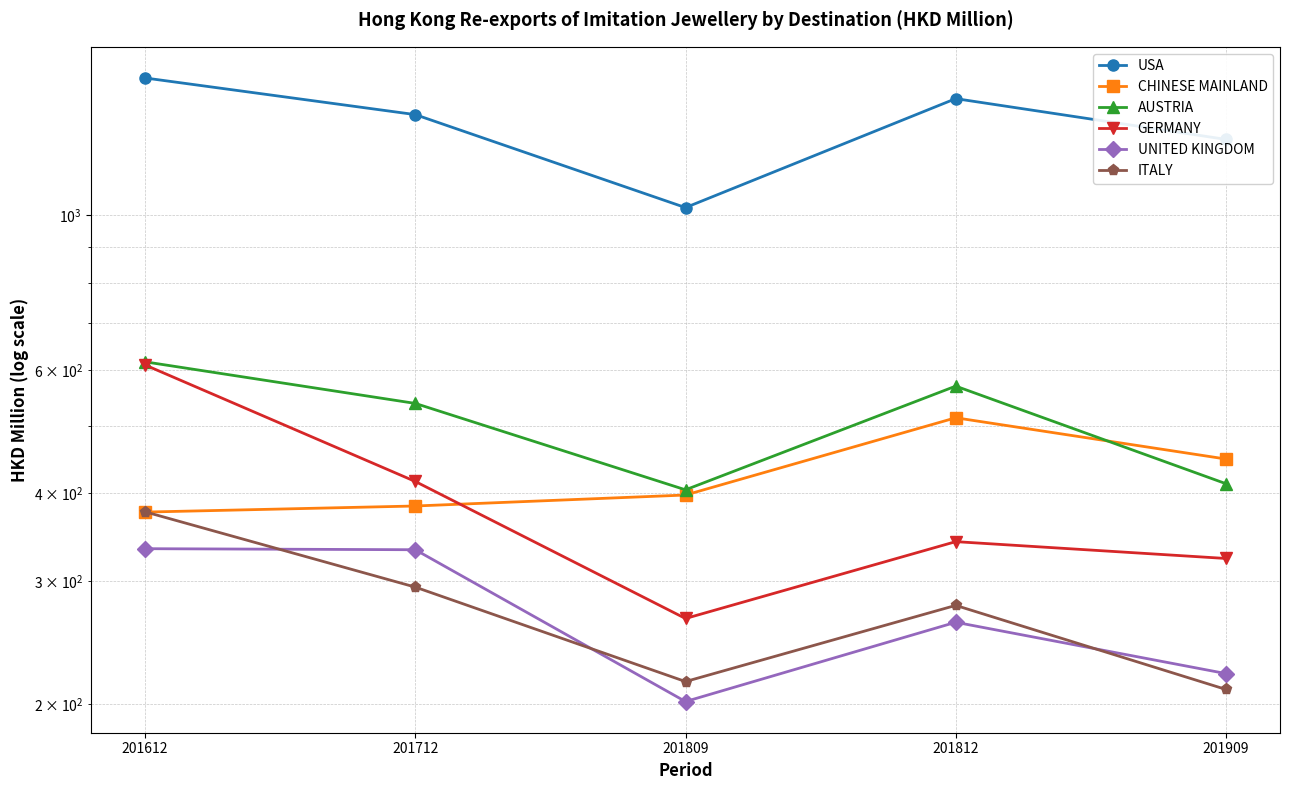

What is the value of the CHINESE MAINLAND point at the 2nd from the left?

383.7